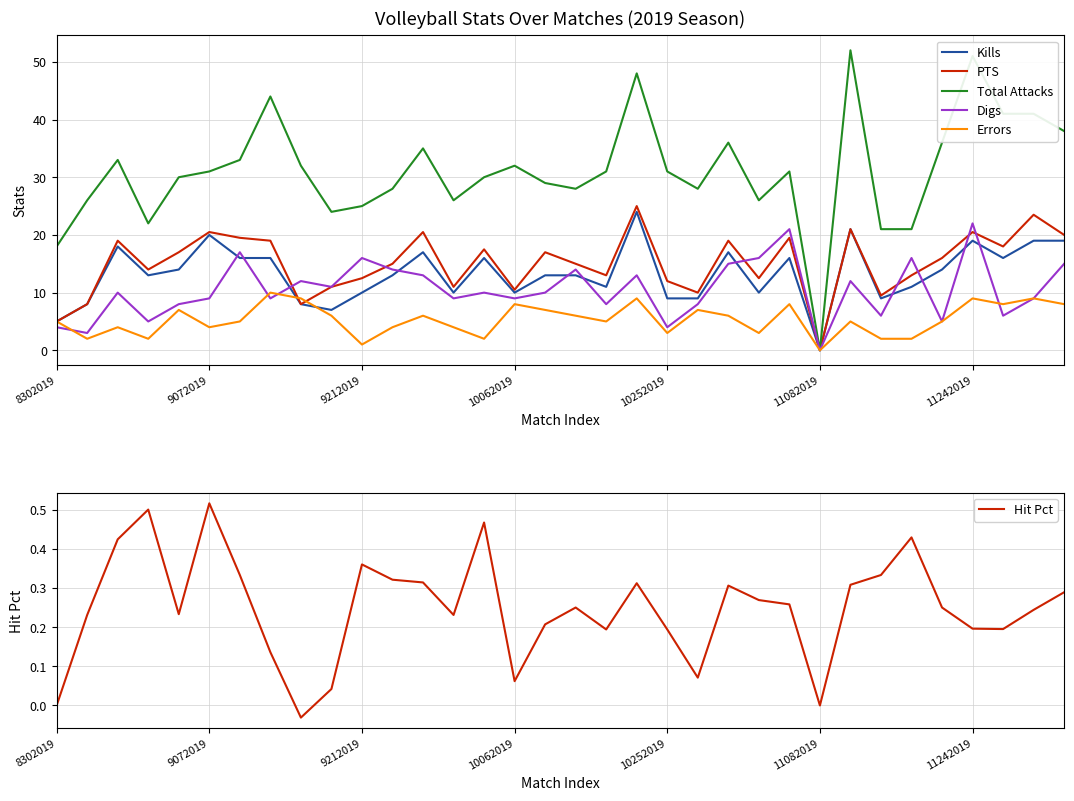

How many interior local valleys does the Hit Pct series have?

8